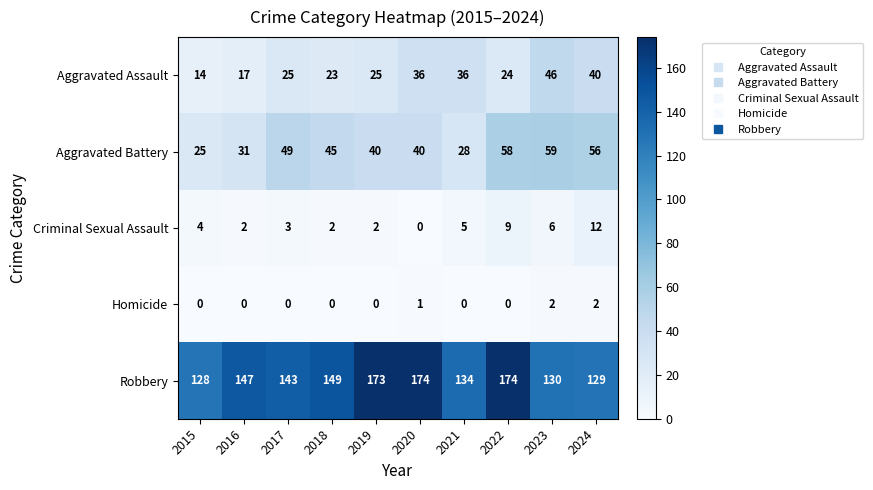

At which category is the sum across all series the highest?

2022